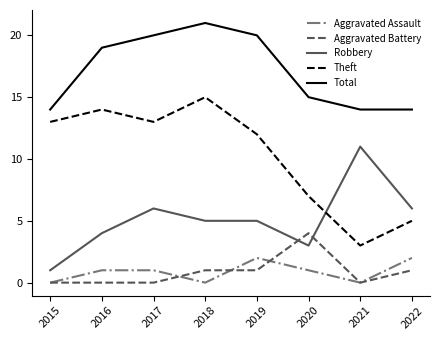

How many lines are shown in the chart?

5